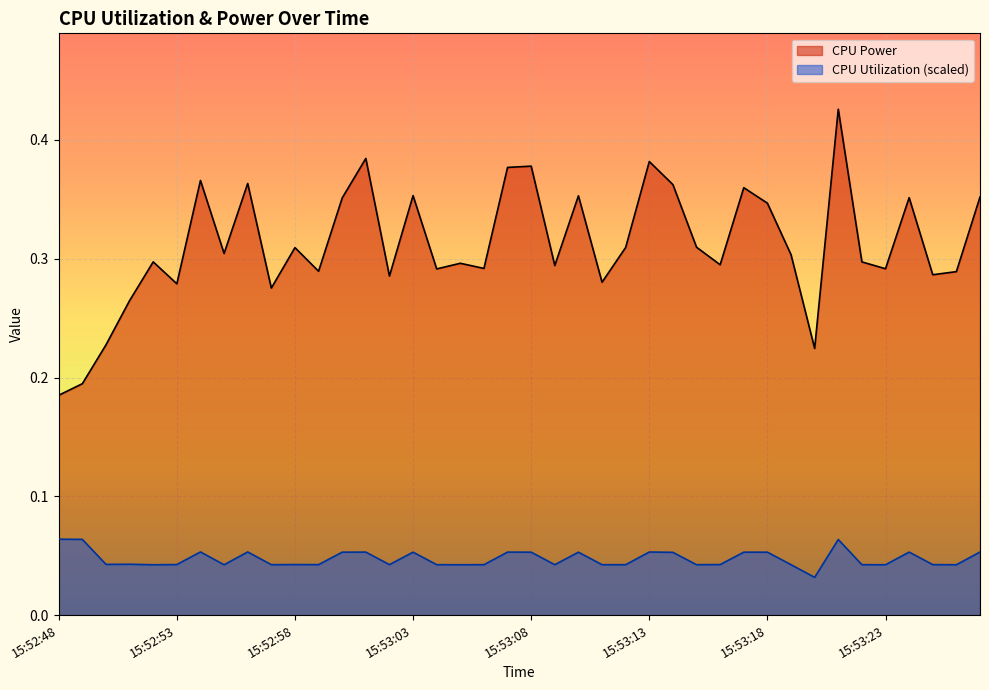

Reading left to right, list all the values displayed in this chart.

CPU Power: 0.2	0.2	0.2	0.3	0.3	0.3	0.4	0.3	0.4	0.3	0.3	0.3	0.4	0.4	0.3	0.4	0.3	0.3	0.3	0.4	0.4	0.3	0.4	0.3	0.3	0.4	0.4	0.3	0.3	0.4	0.3	0.3	0.2	0.4	0.3	0.3	0.4	0.3	0.3	0.4
CPU Utilization: 0.1	0.1	0.0	0.0	0.0	0.0	0.1	0.0	0.1	0.0	0.0	0.0	0.1	0.1	0.0	0.1	0.0	0.0	0.0	0.1	0.1	0.0	0.1	0.0	0.0	0.1	0.1	0.0	0.0	0.1	0.1	0.0	0.0	0.1	0.0	0.0	0.1	0.0	0.0	0.1